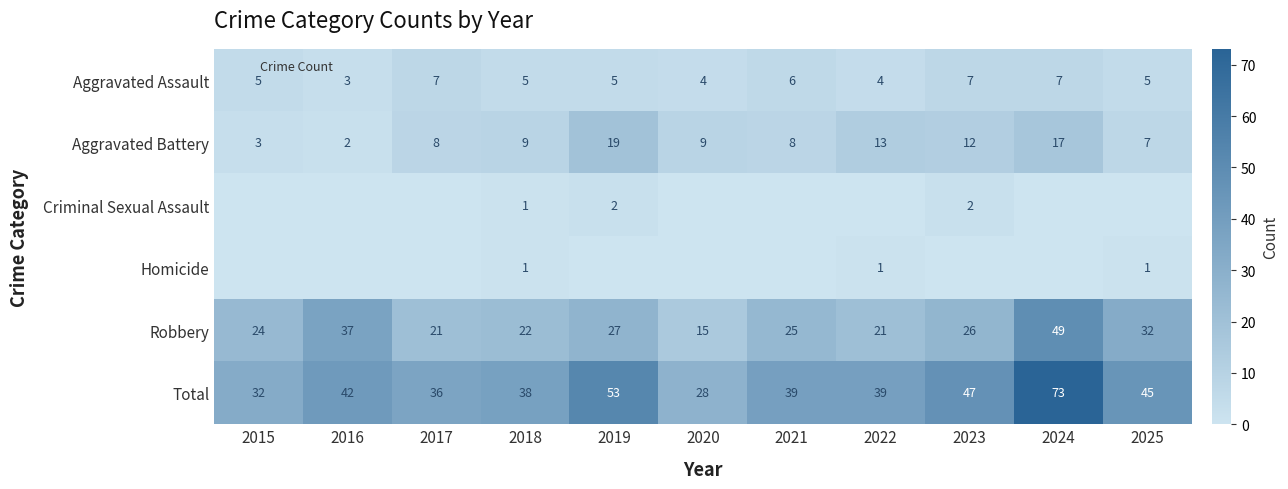

Is the value of Aggravated Battery at 2015 greater than the value of Aggravated Assault at 2015?

No